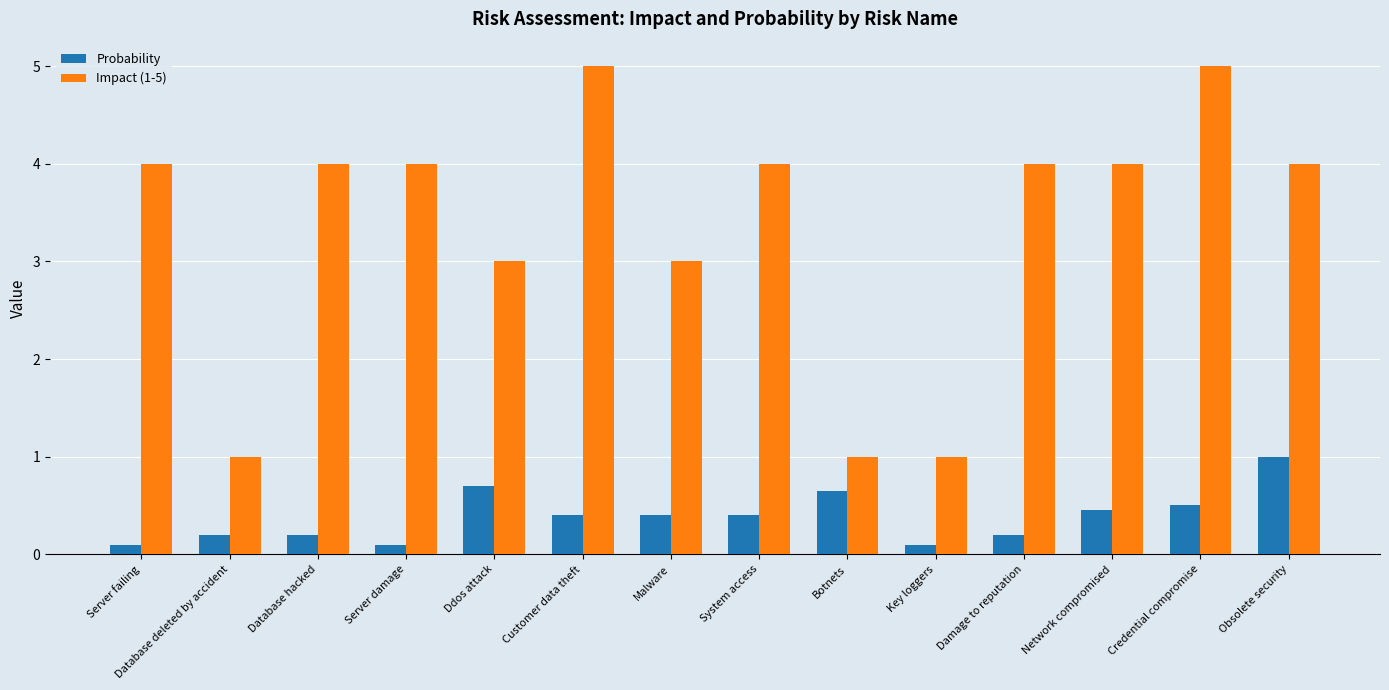

What is the lowest value of the Impact (1-5) series?

1.0